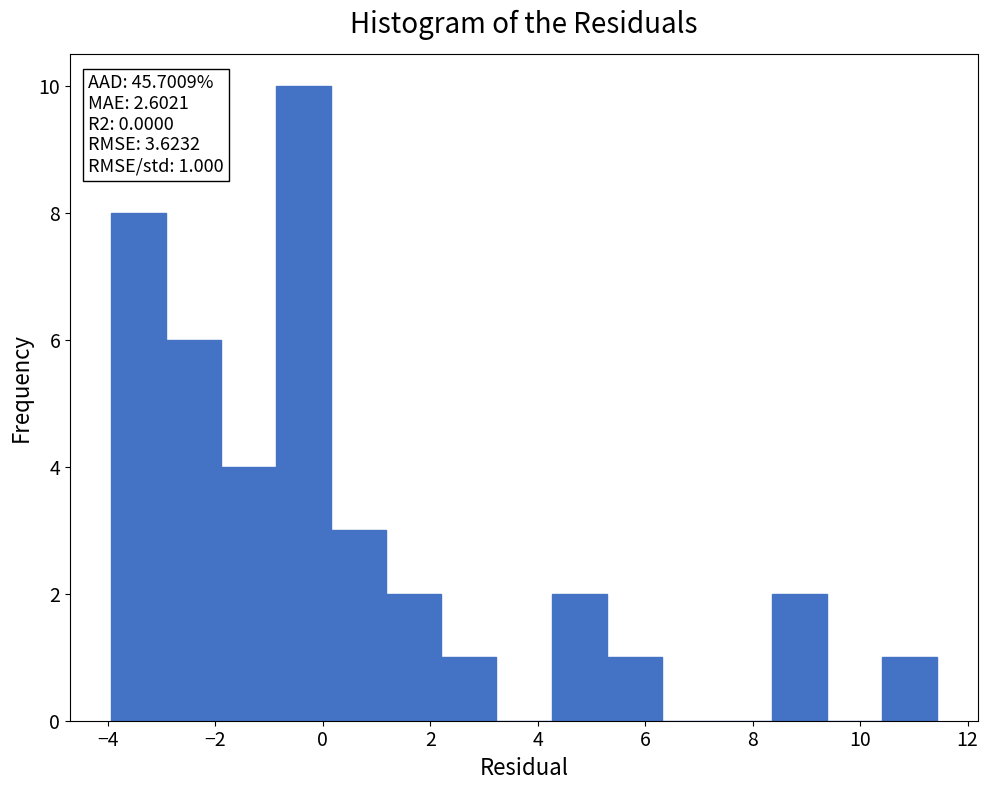

Which range on the x-axis has the tallest bar?

-0.8 to 0.2